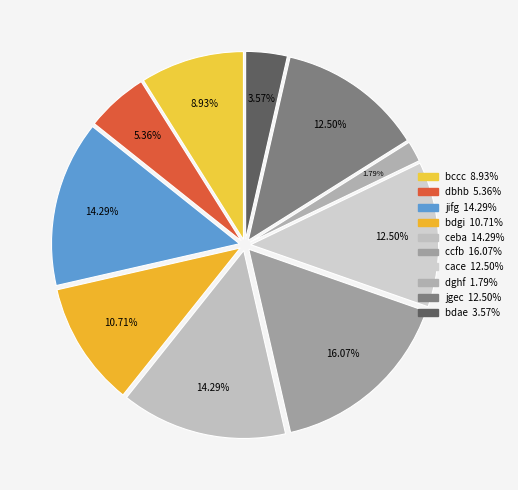

What percentage is the jifg slice, to the nearest percent?

14%